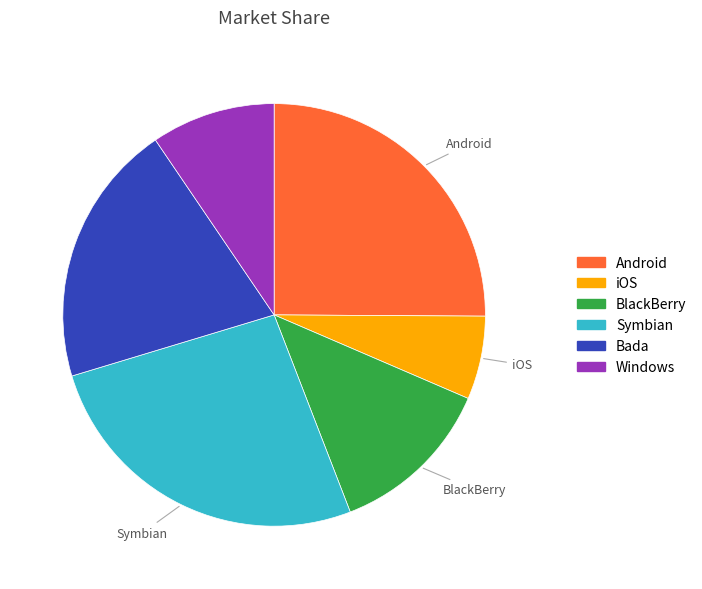

Count the number of slices in the pie.

6